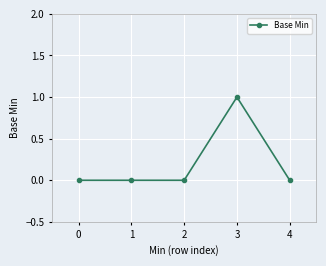

Reading left to right, list all the values displayed in this chart.

0	0	0	1	0